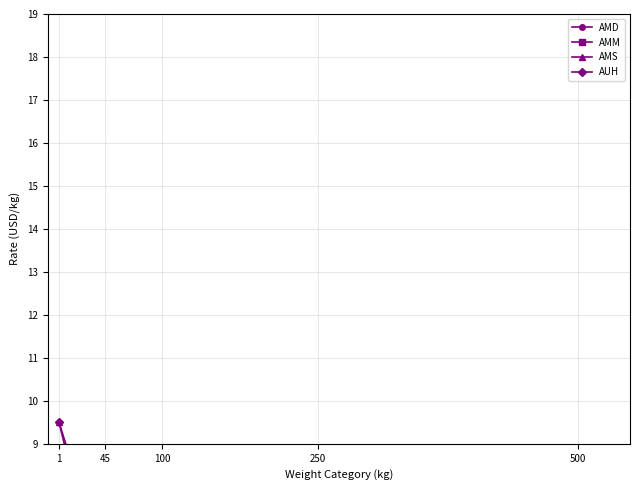

Between 1 and 45, which series saw the biggest shift?

AMS